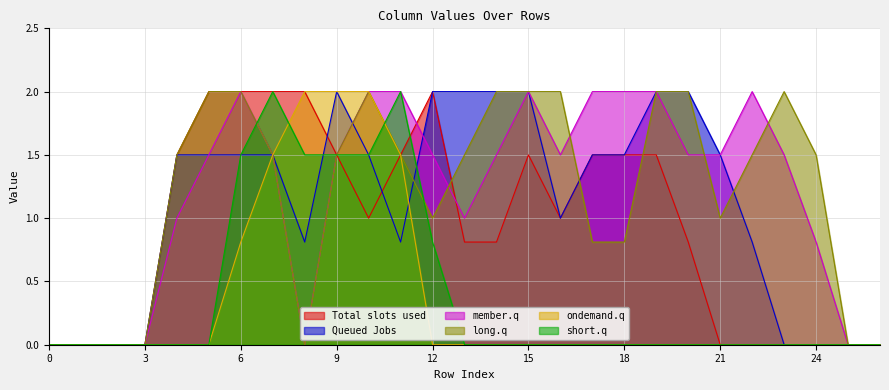

What is the spread (max minus min) of values at 19?

2.0